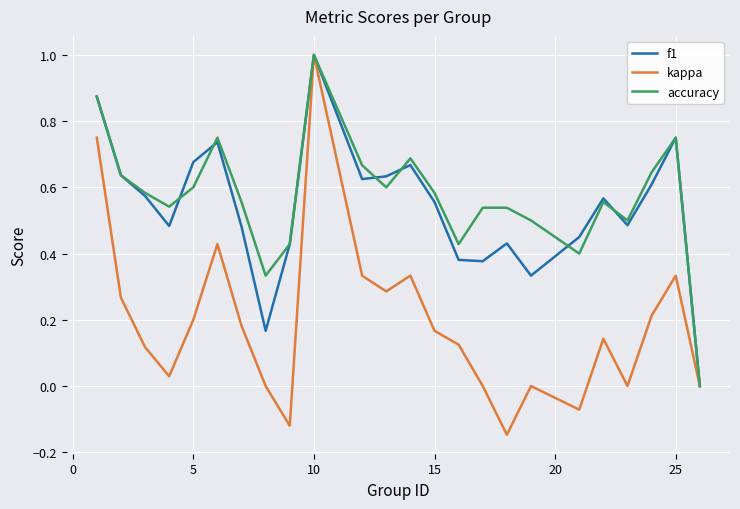

Which series has the widest spread of values?

kappa